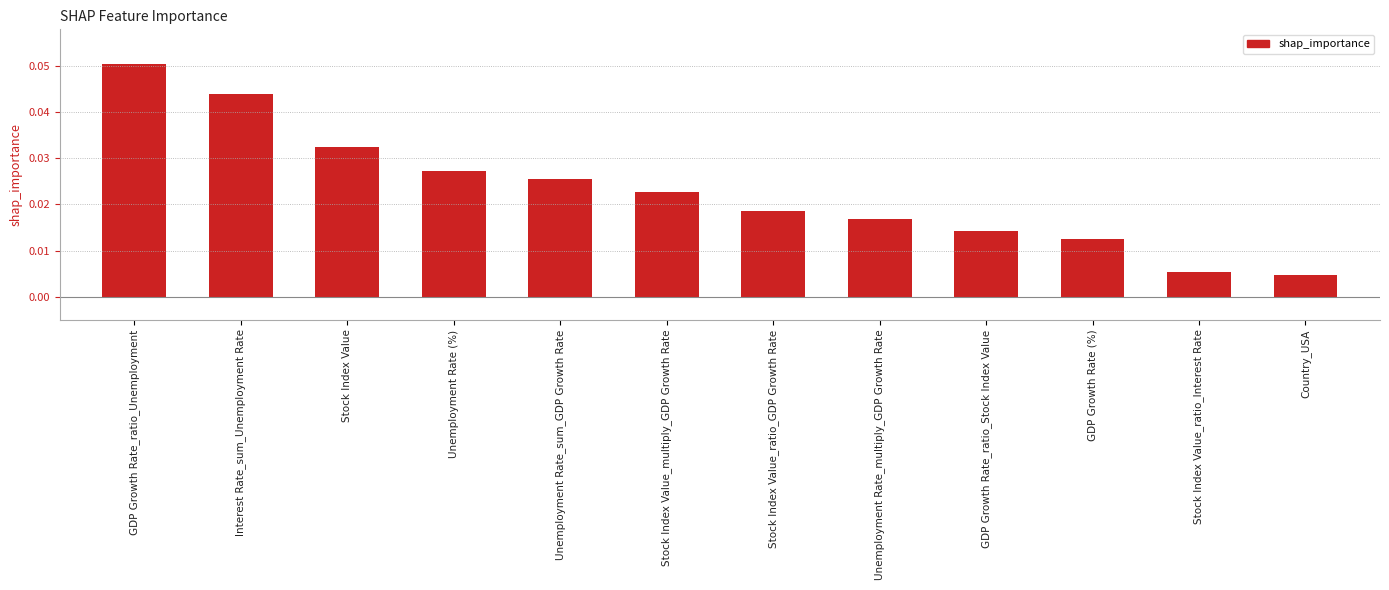

What is the label of the 10th bar from the left?

GDP Growth Rate (%)